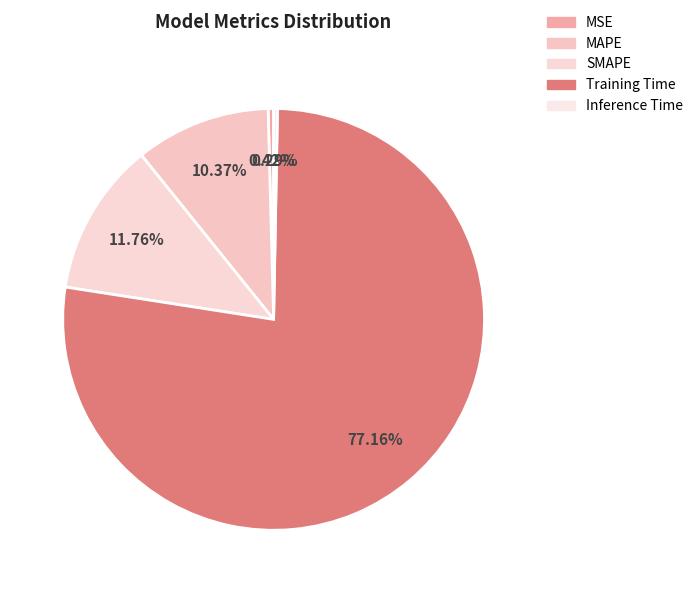

How much of the chart is everything except Training Time?

22.8%